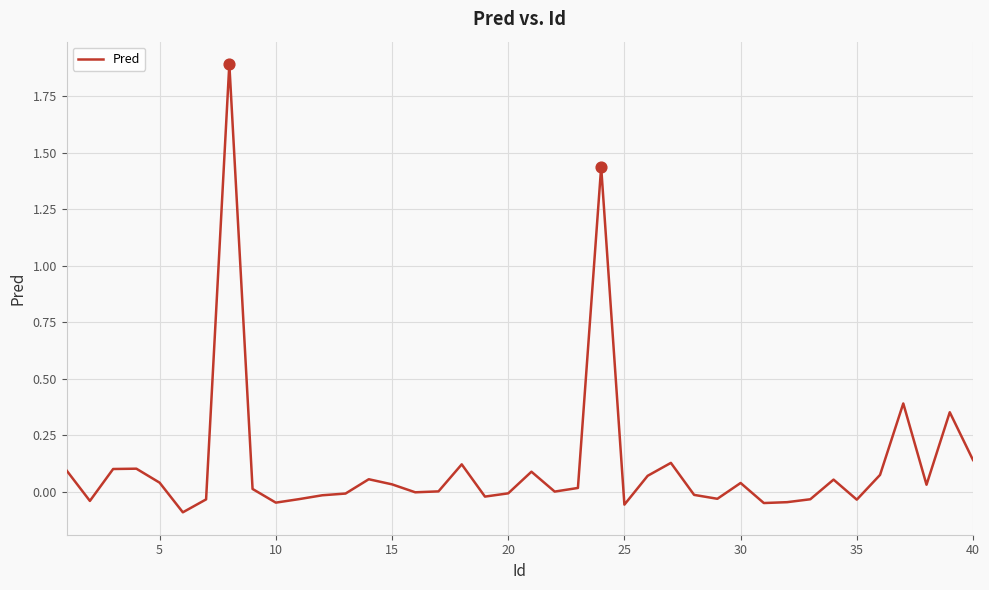

What is the greatest value displayed?

1.9